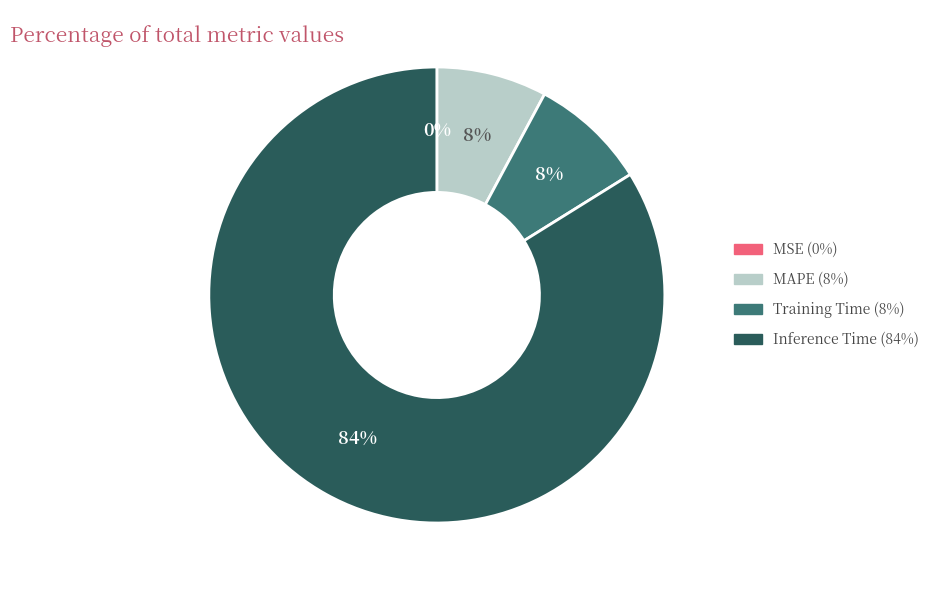

Is there a majority slice in this chart?

Yes